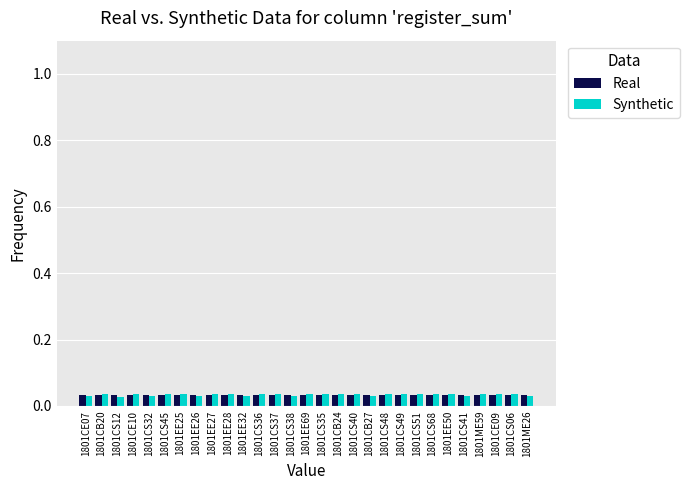

Are the bars horizontal?

No